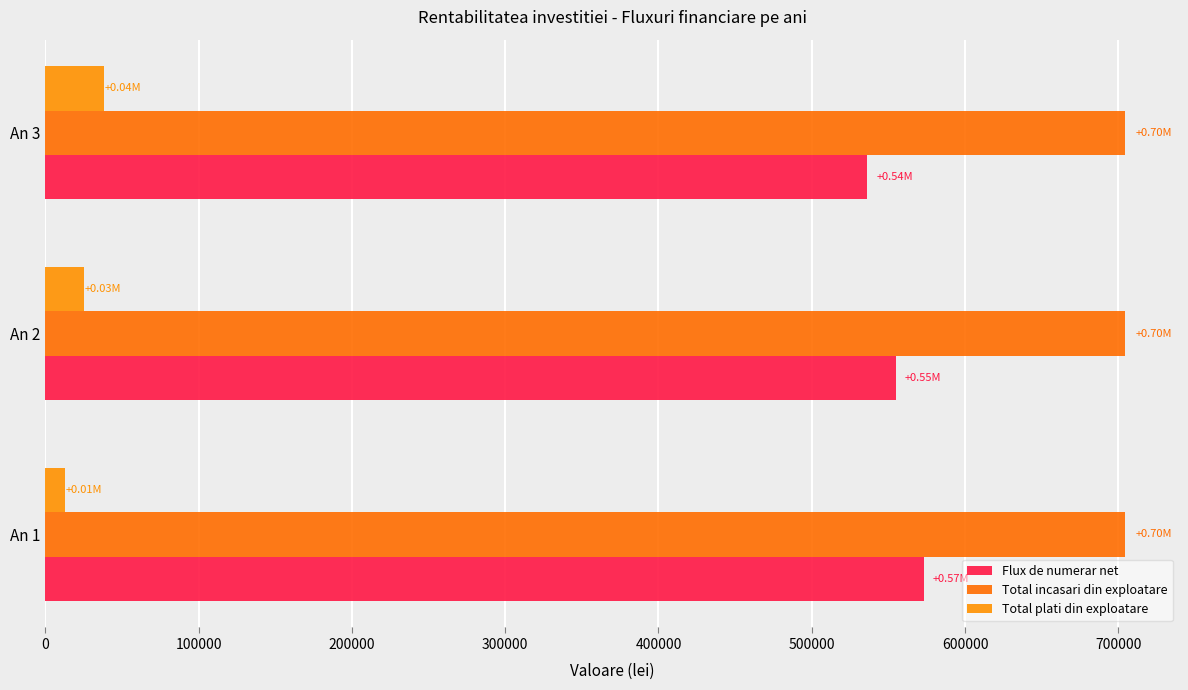

How many series are shown in this chart?

3